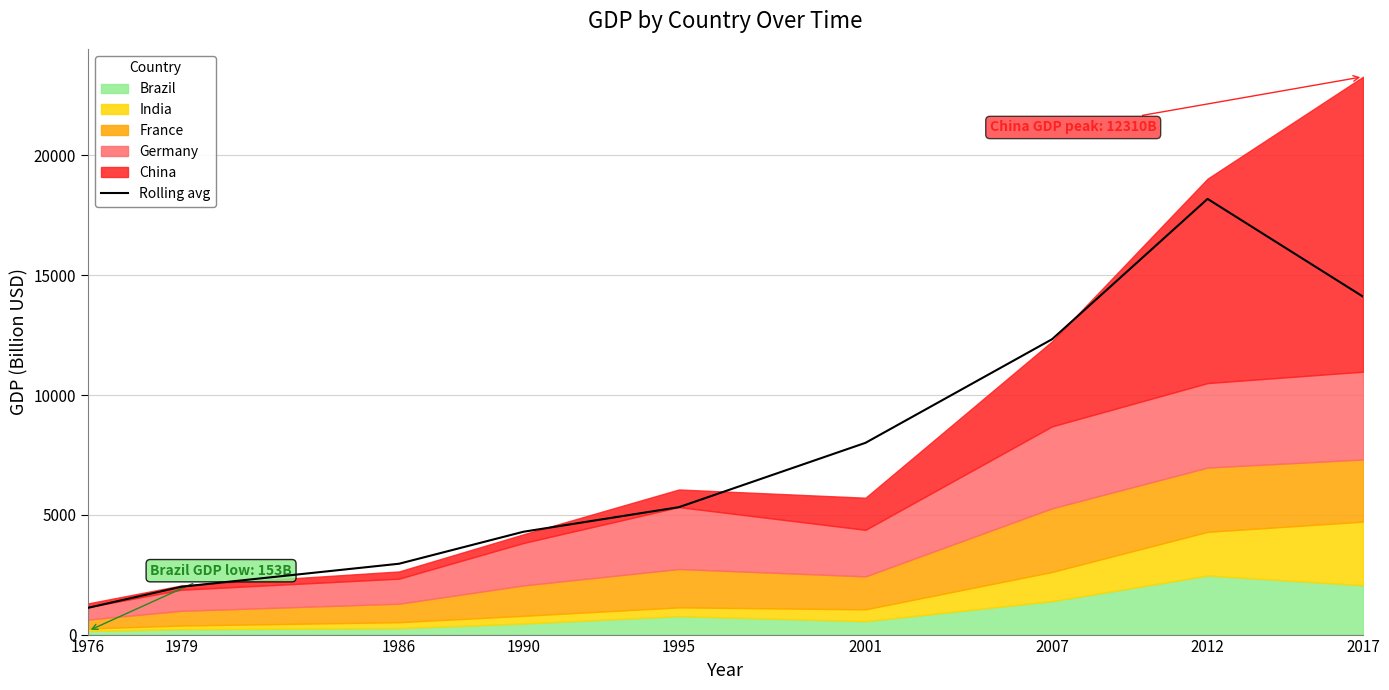

The chart shows a value of 868.5 at 1990. True or false?

False